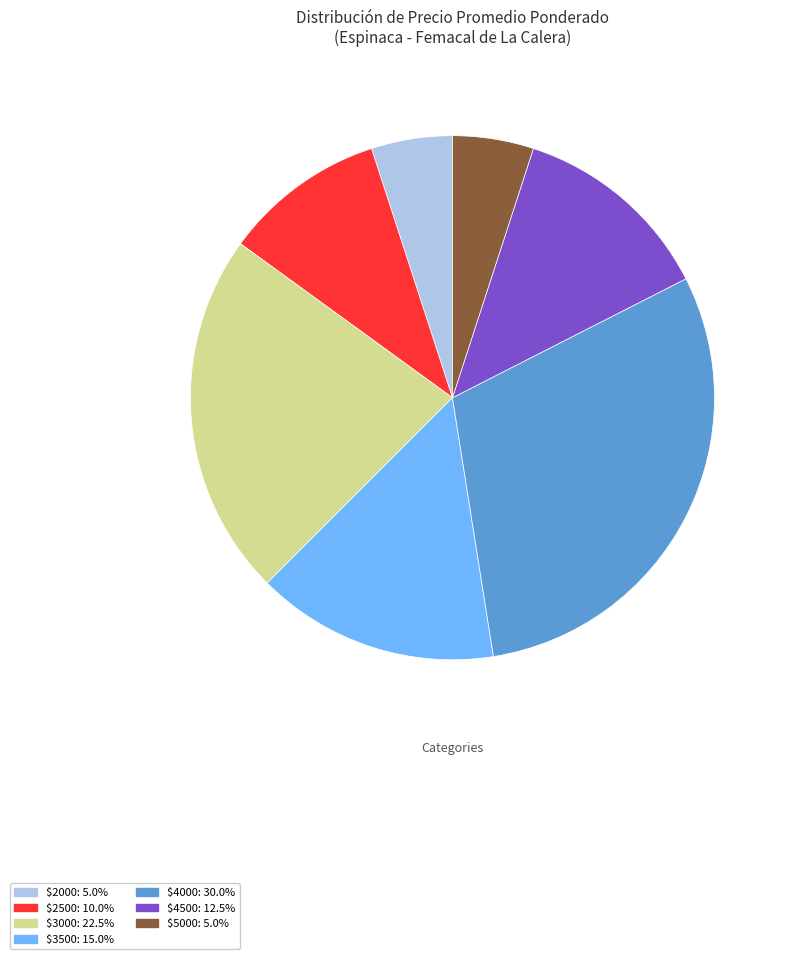

Is $5000: 5.0% the majority of the pie?

No